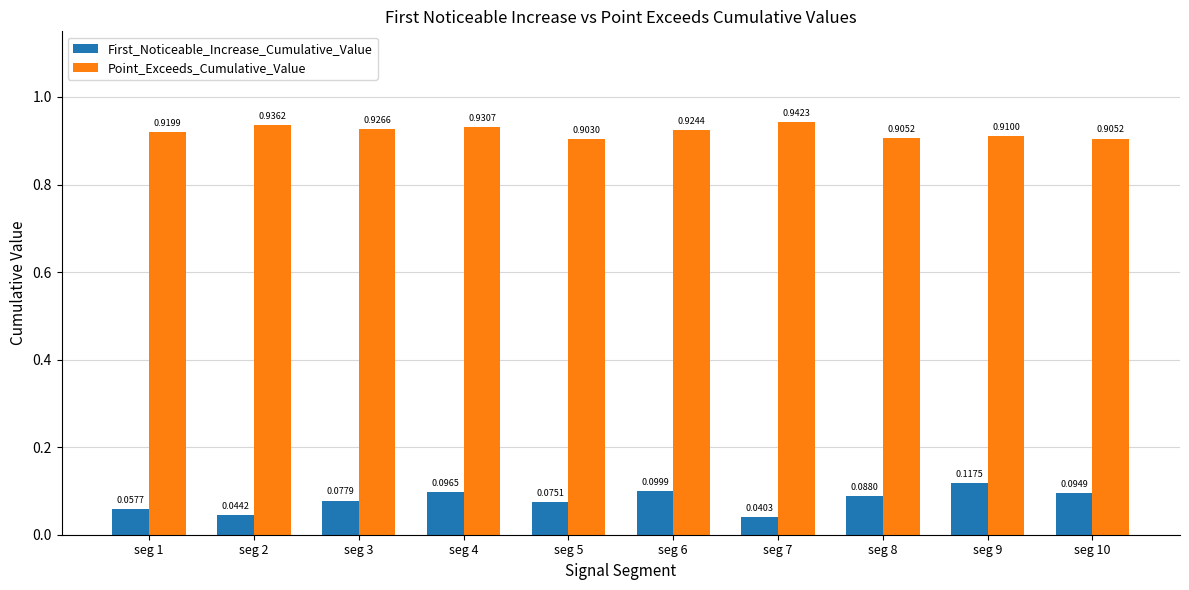

How many First_Noticeable_Increase_Cumulative_Value values are between 0 and 1?

10